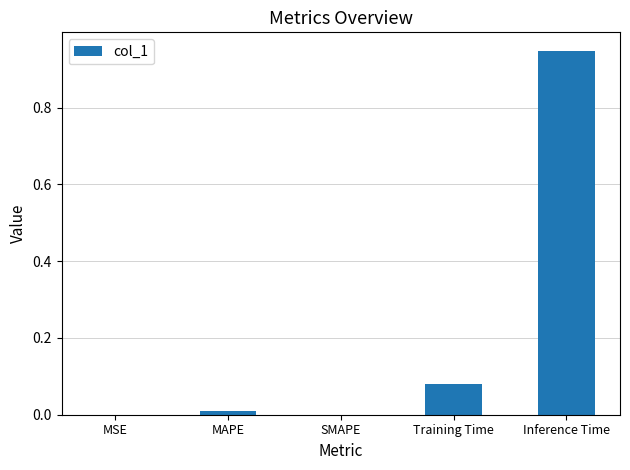

At which category does the chart reach its peak across all series?

Inference Time